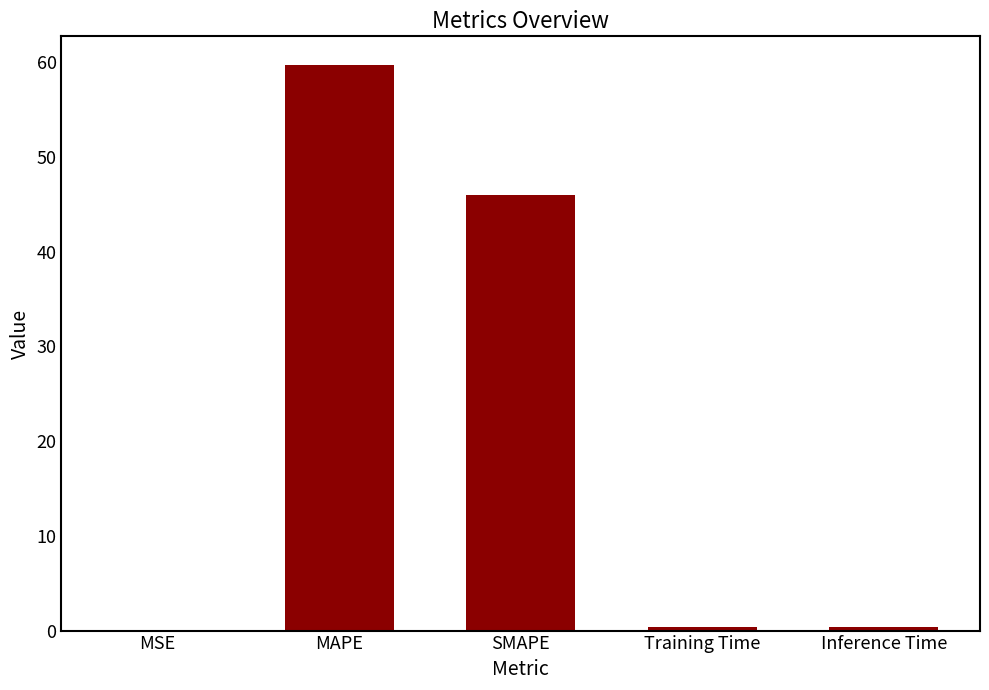

What is the sum of all values?

106.6